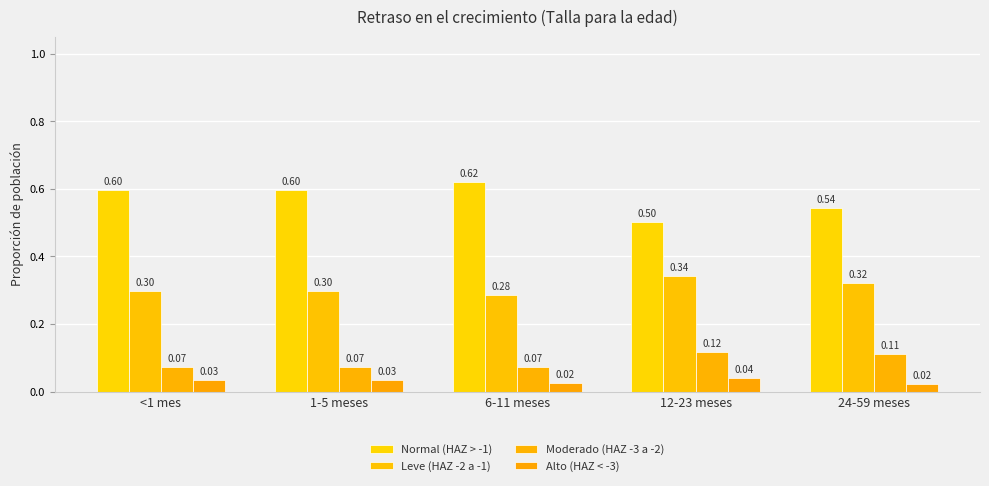

What position from the right is 12-23 meses?

2